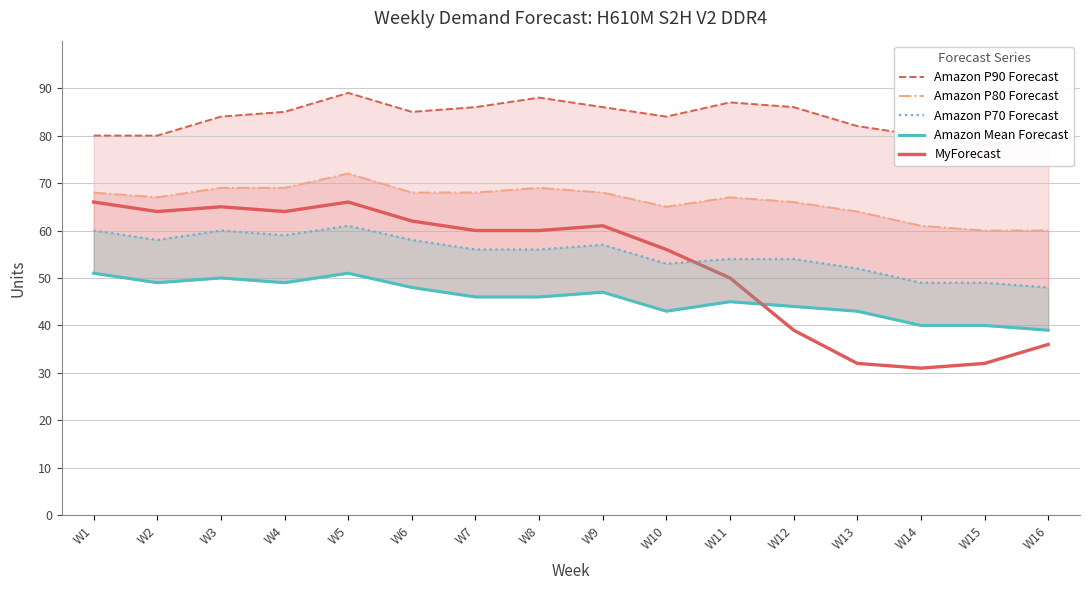

What is the difference between the Amazon P70 Forecast values at W4 and W16?

11